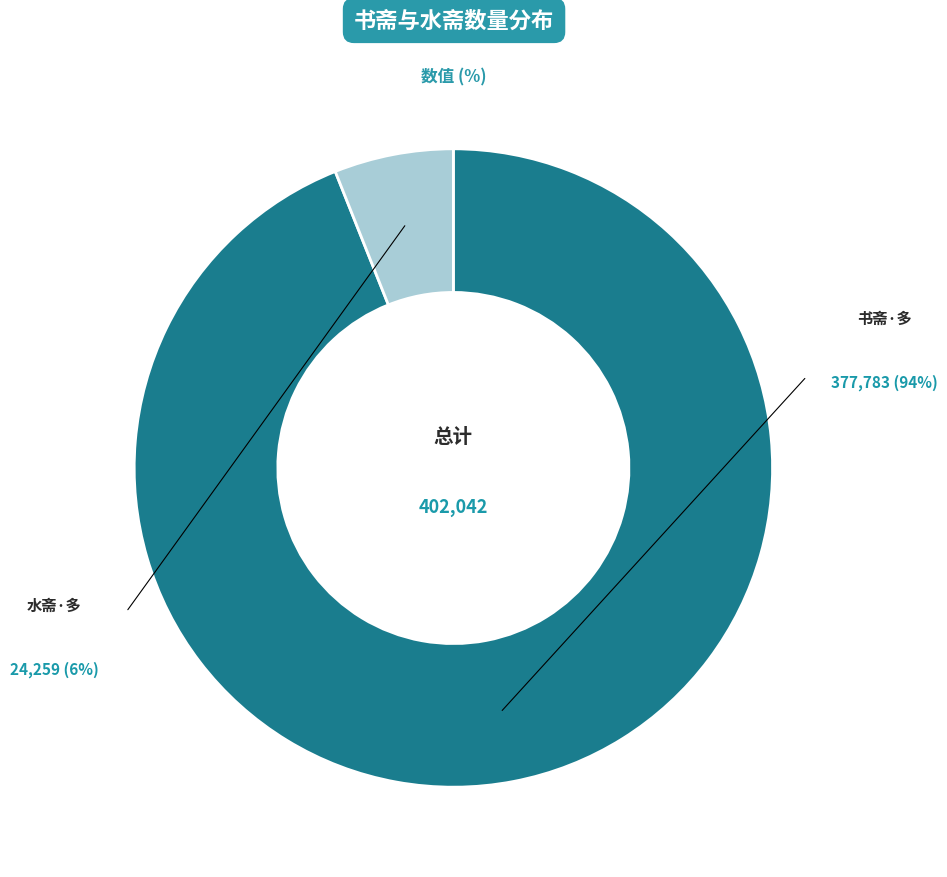

How many slices are in this pie chart?

2